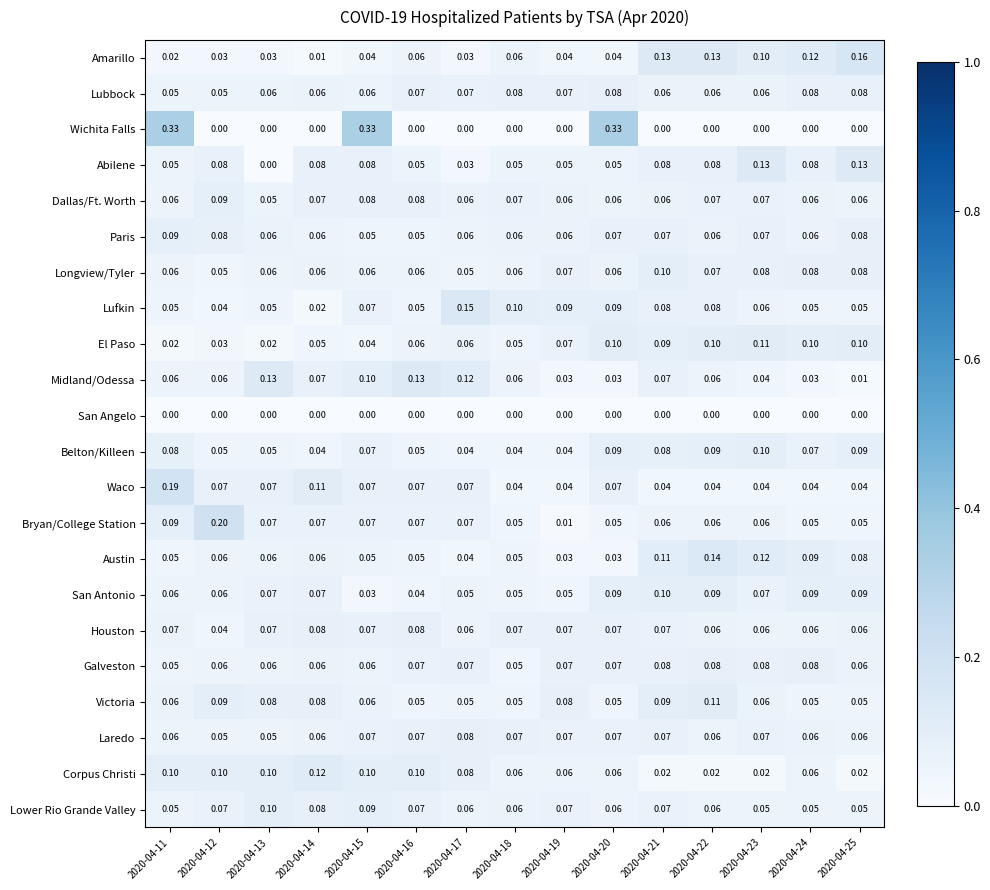

Which series has the largest range (max minus min)?

Wichita Falls